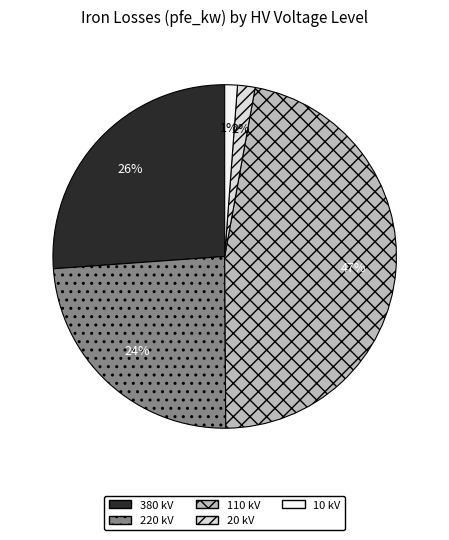

Which category has the biggest portion of the pie?

110